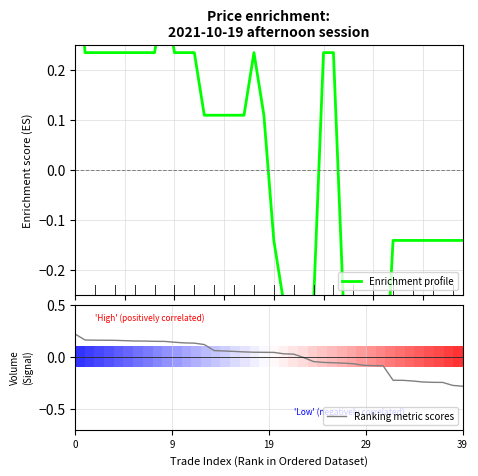

True or false: Enrichment profile and 0.0 intersect in this chart.

False